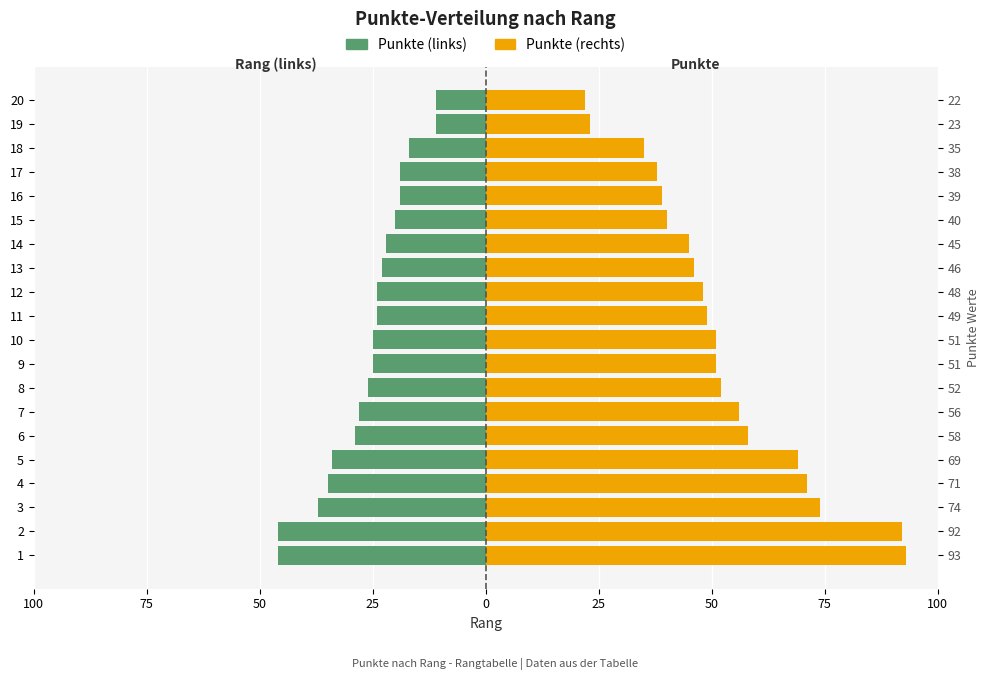

Are the bars horizontal?

Yes